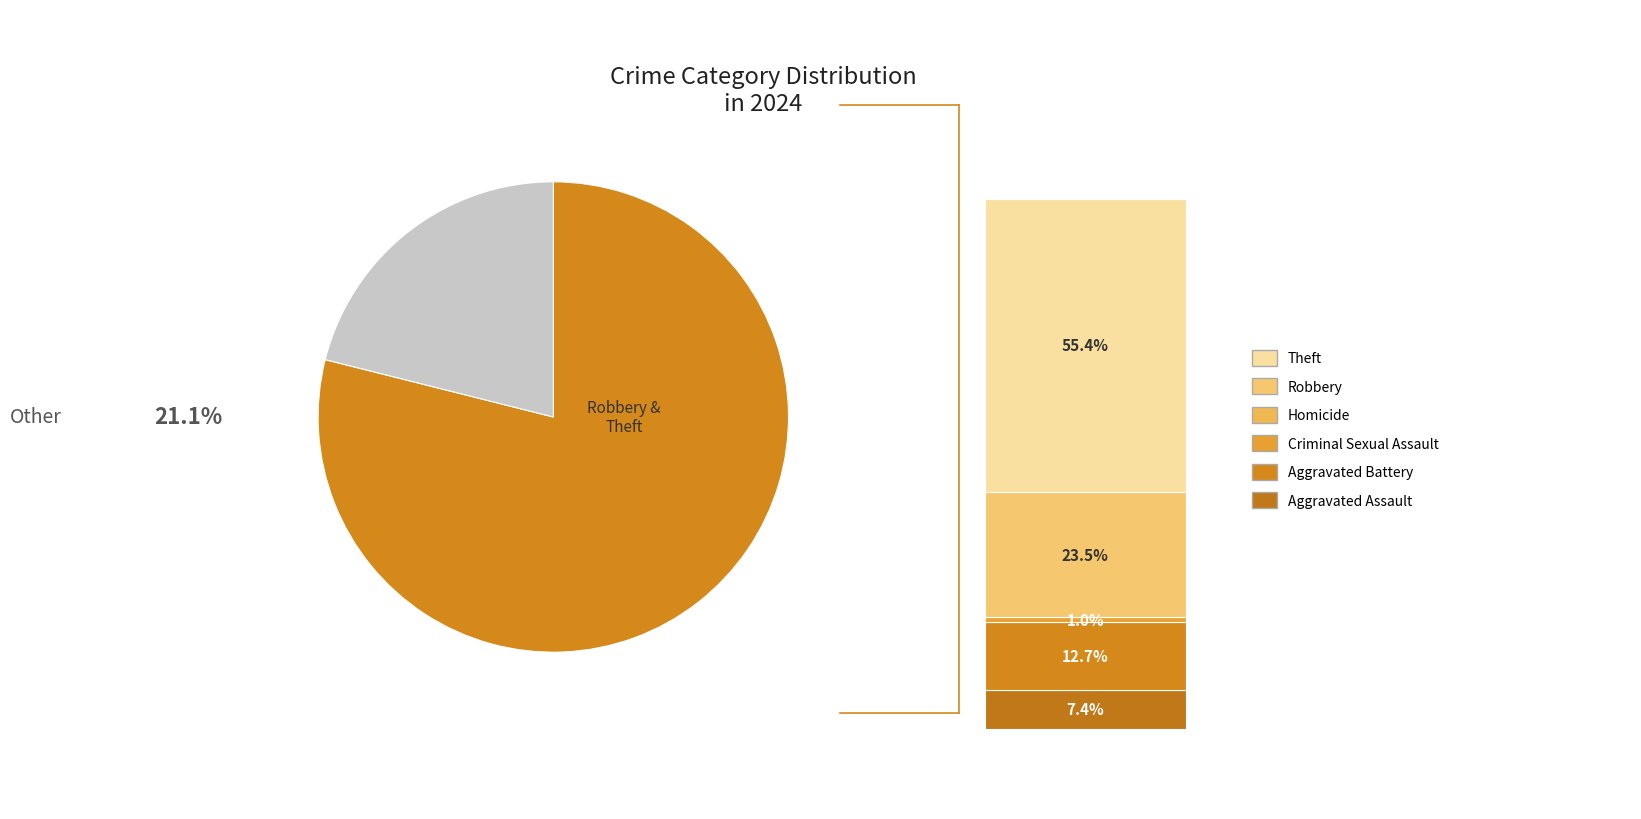

Count the number of slices in the pie.

2